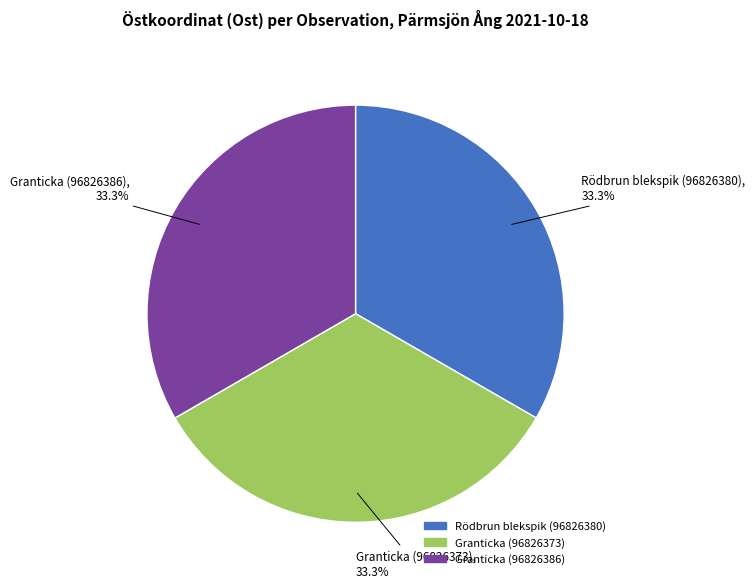

Is Granticka (96826373) the majority of the pie?

No